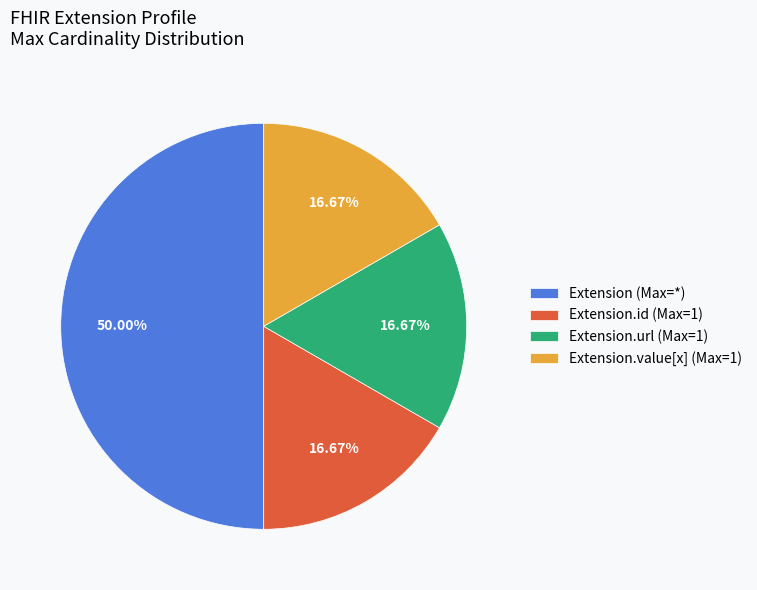

Which category has the biggest portion of the pie?

Extension (Max=*)